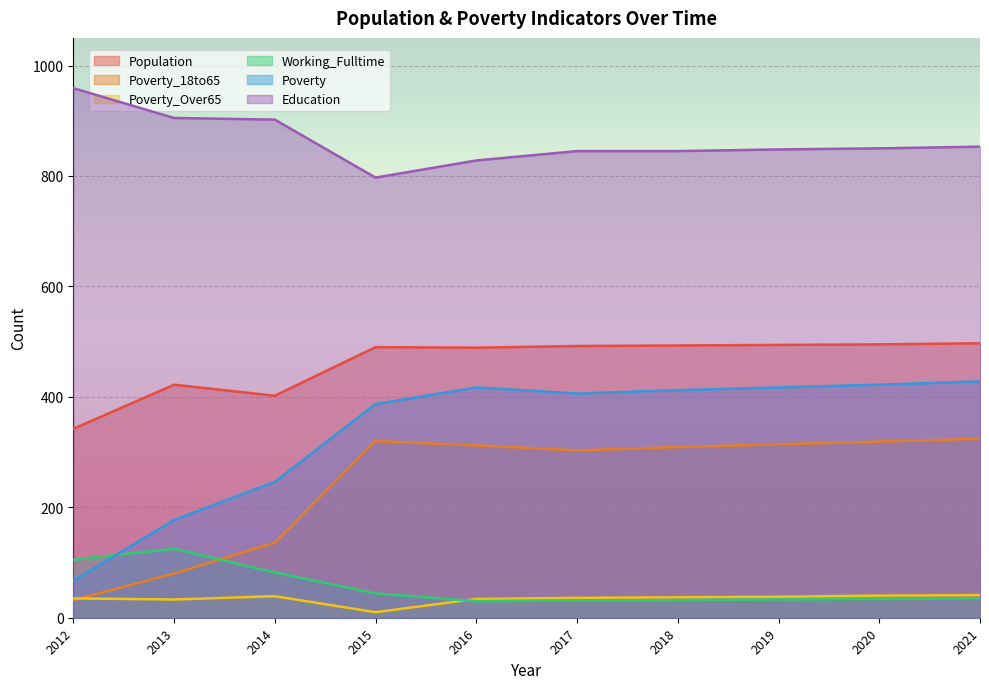

What is the sum of all Education values?

8632